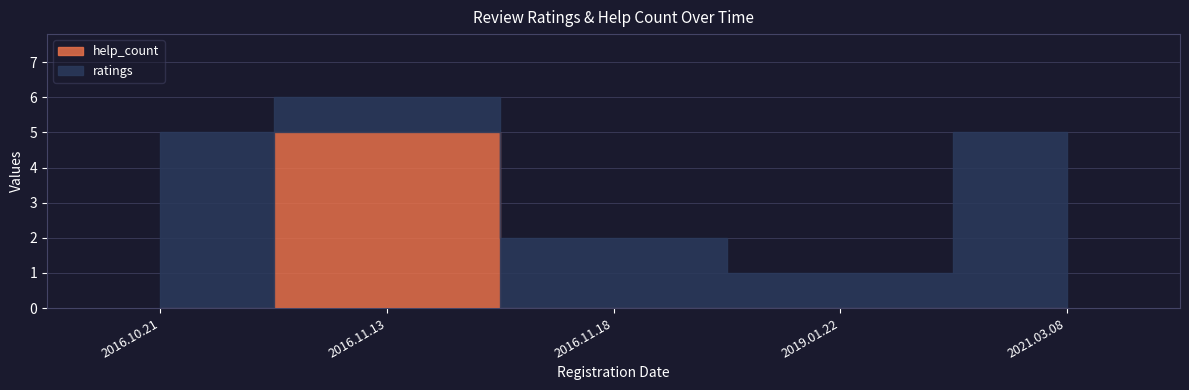

Rank the categories by help_count value from highest to lowest.

2016.11.13, 2019.01.22, 2016.11.18, 2021.03.08, 2016.10.21